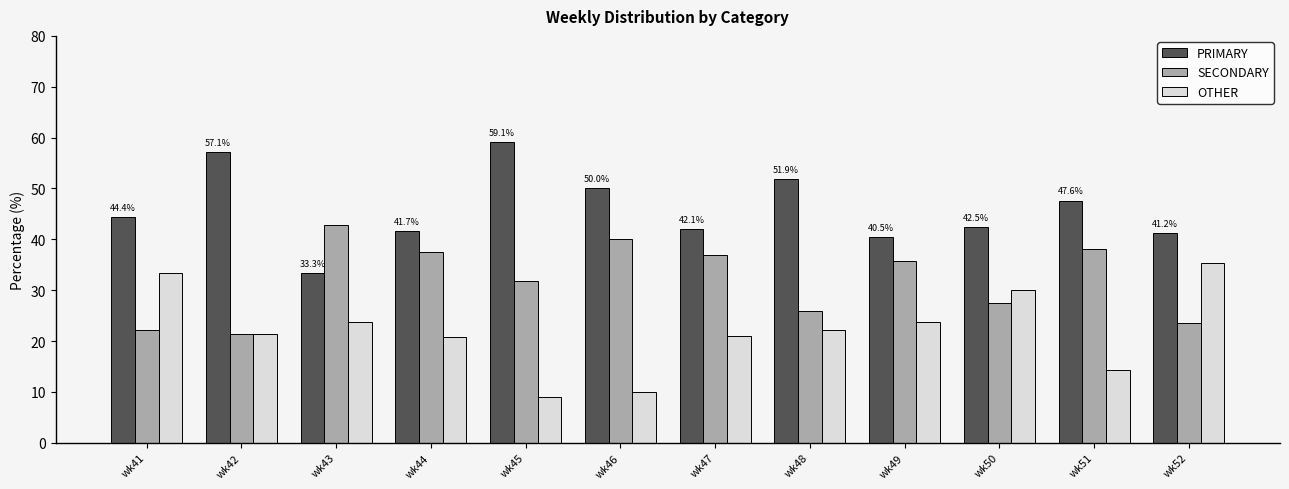

What is the average value of the OTHER series?

22.1